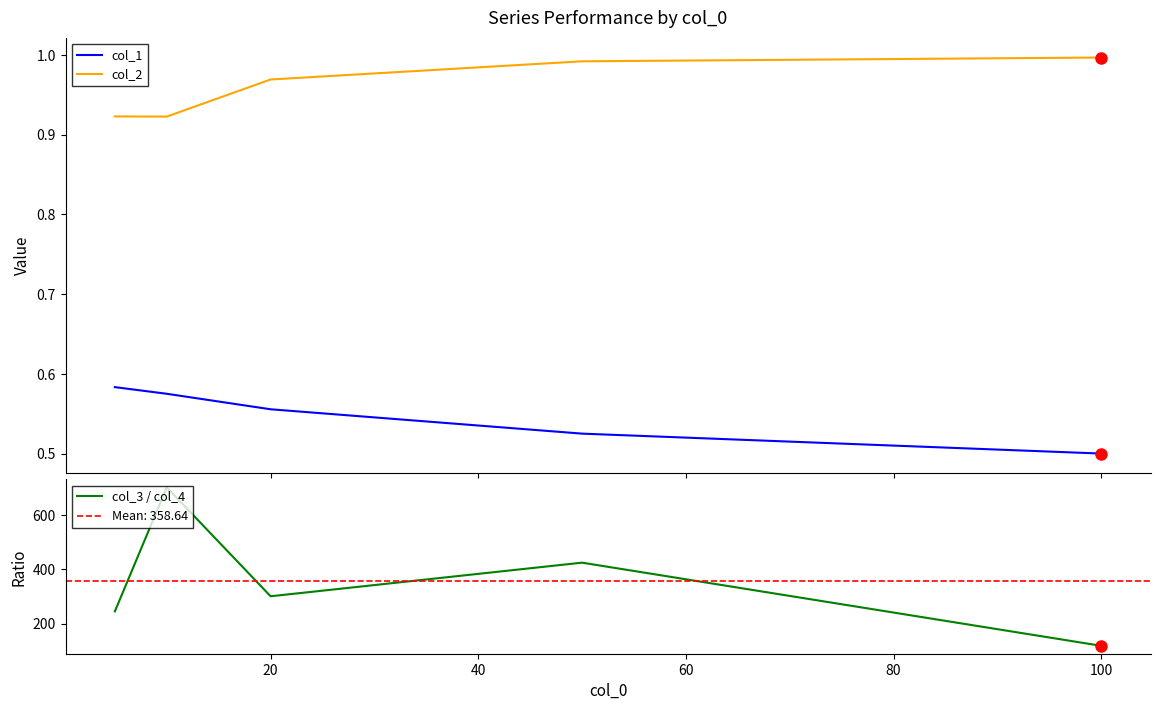

True or false: col_3 / col_4 and col_1 cross at least once.

False